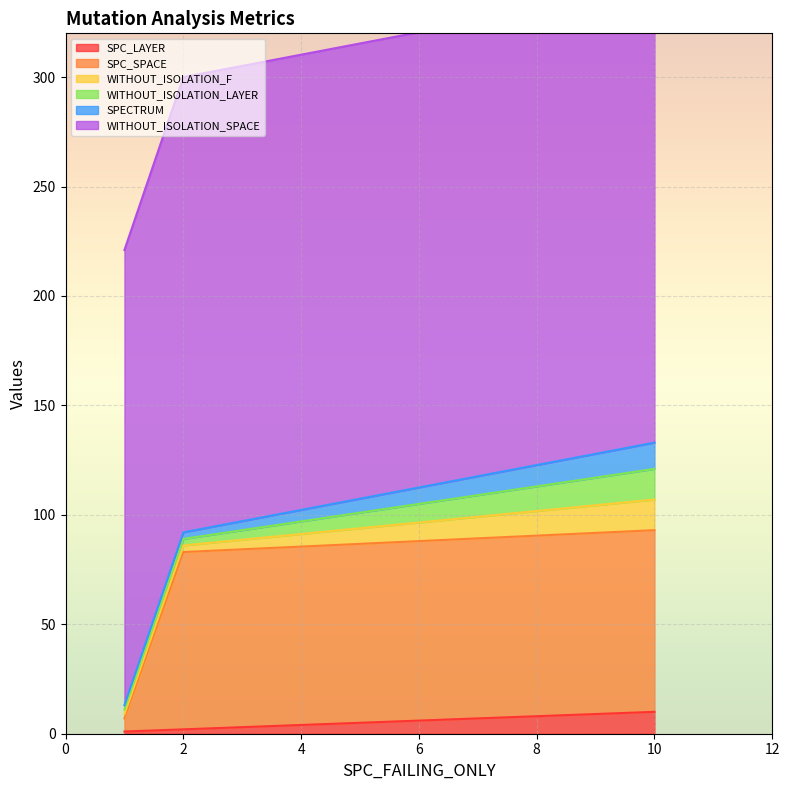

The WITHOUT_ISOLATION_F series shows 1 at AutoResponder.EmailSystem.Client.COI_3. True or false?

False